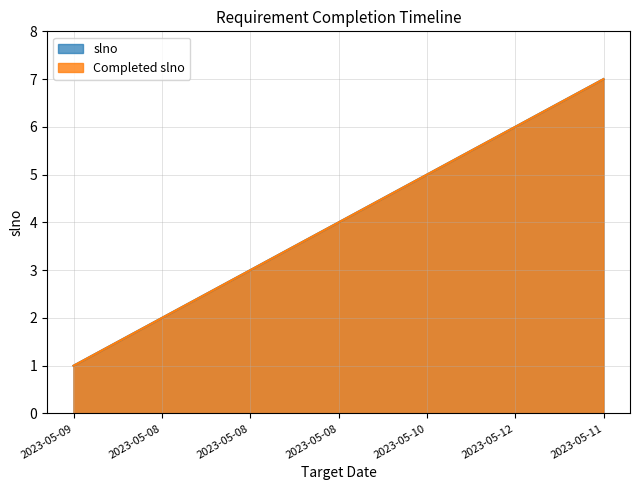

Which label corresponds to the smallest value in the chart?

2023-05-09